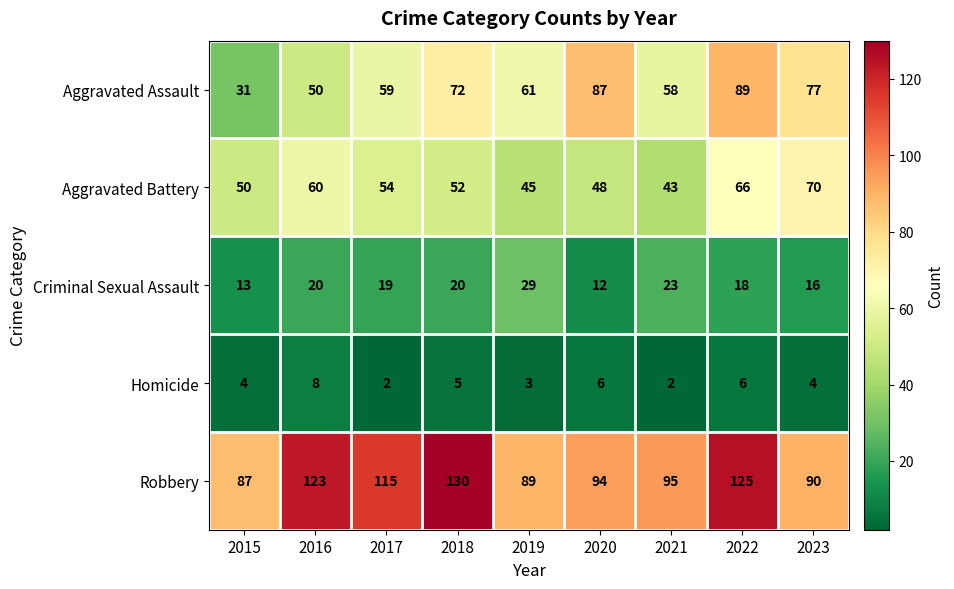

List the series in order of their peak value, lowest first.

Homicide, Criminal Sexual Assault, Aggravated Battery, Aggravated Assault, Robbery